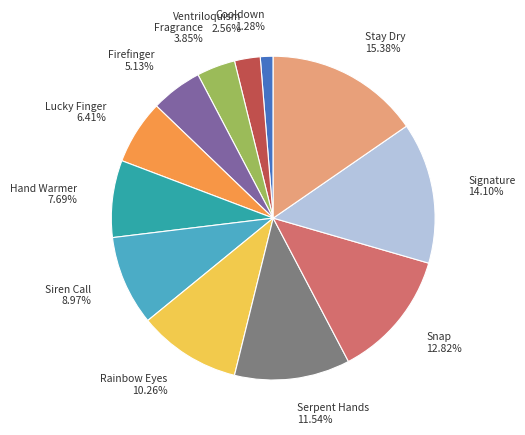

To the nearest percent, what portion does Hand Warmer represent?

8%